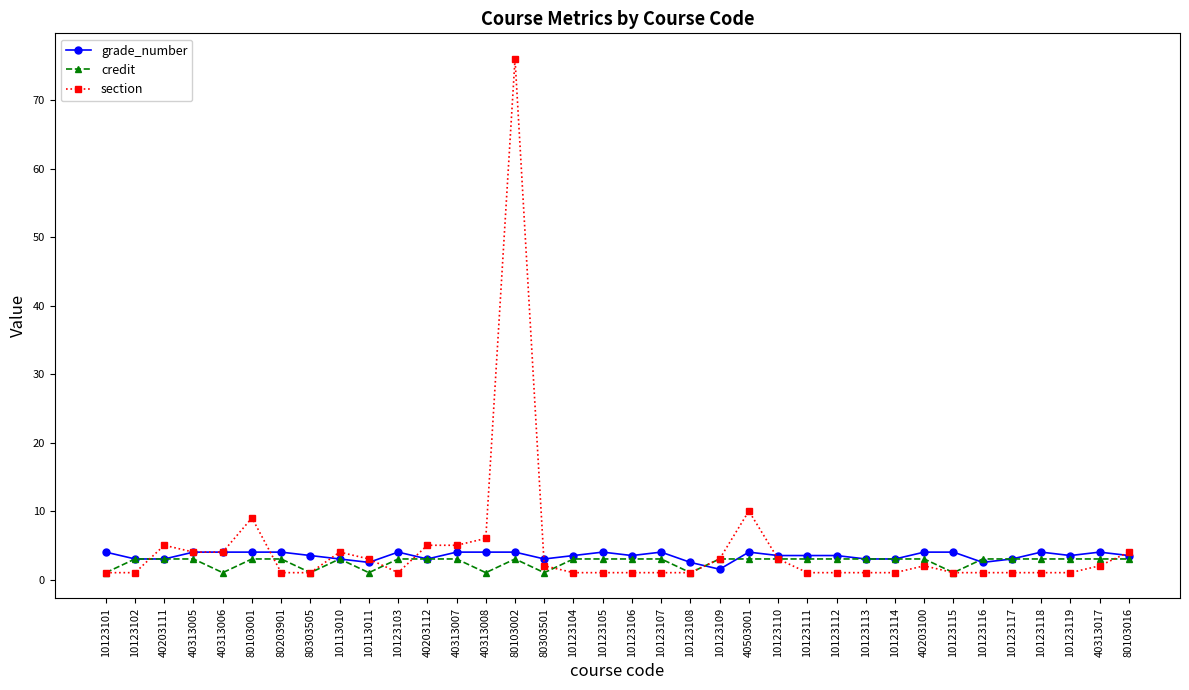

What is the label of the 3rd point from the right?

10123119